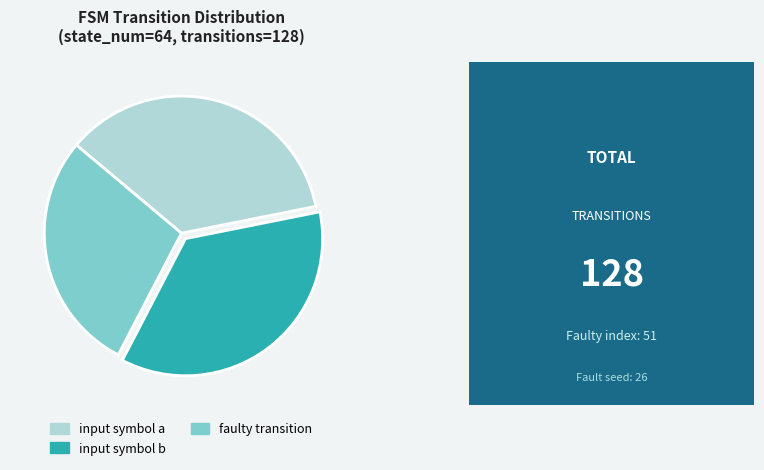

True or false: input symbol a accounts for 36% of the total.

True